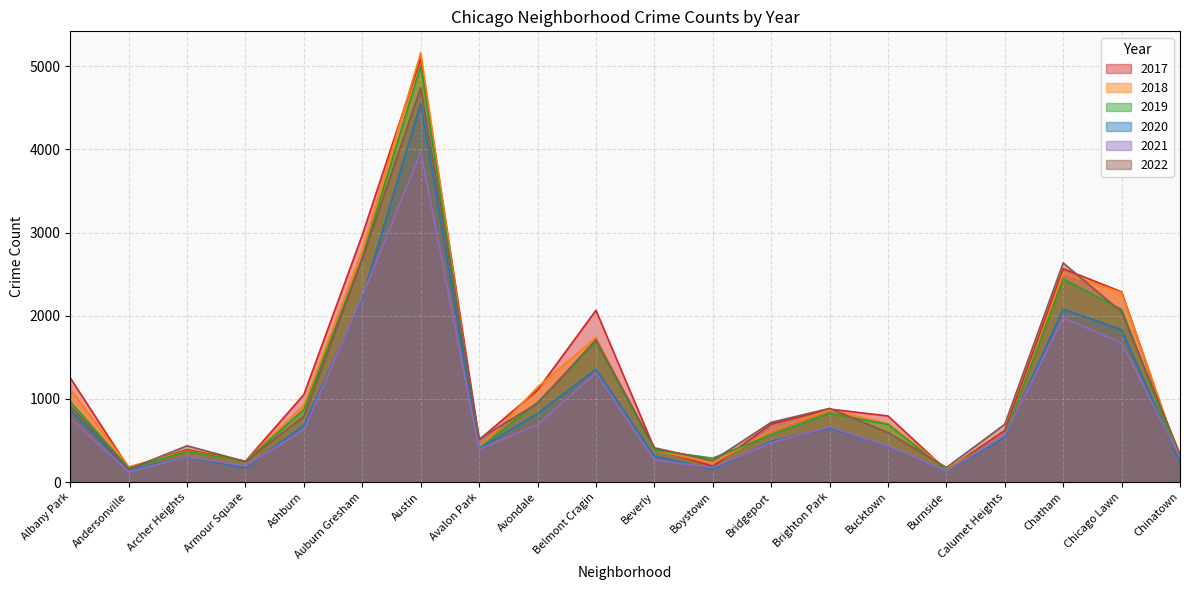

Read the 2019 value at Calumet Heights.

561